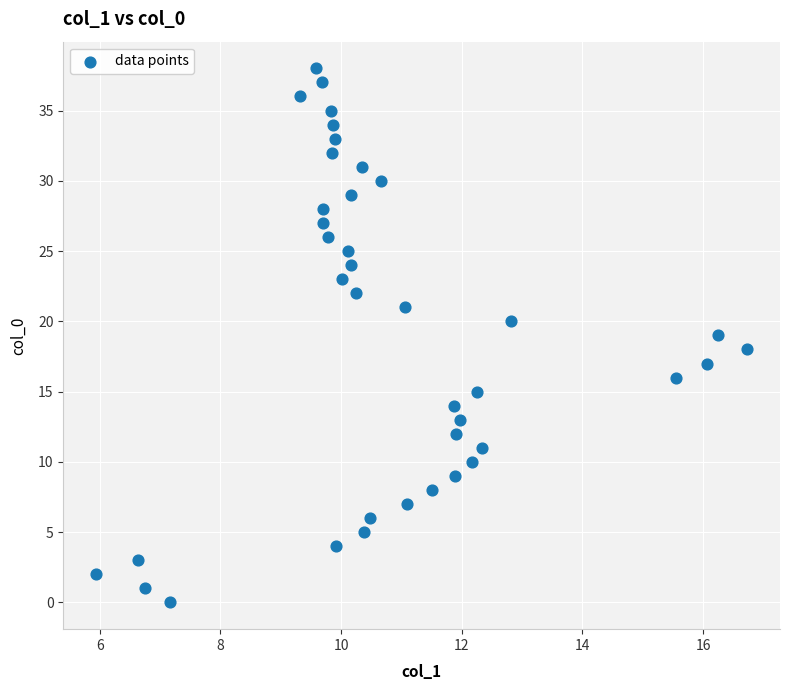

What is the range of Y values (max minus min)?

38